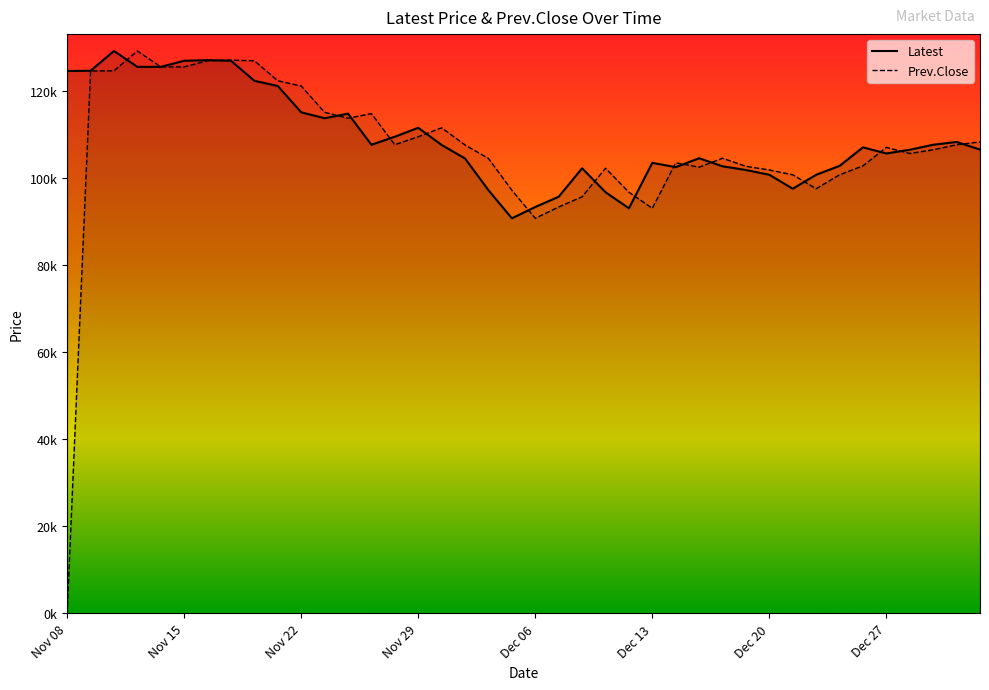

At which category does Prev.Close reach its first local peak?

Nov 13